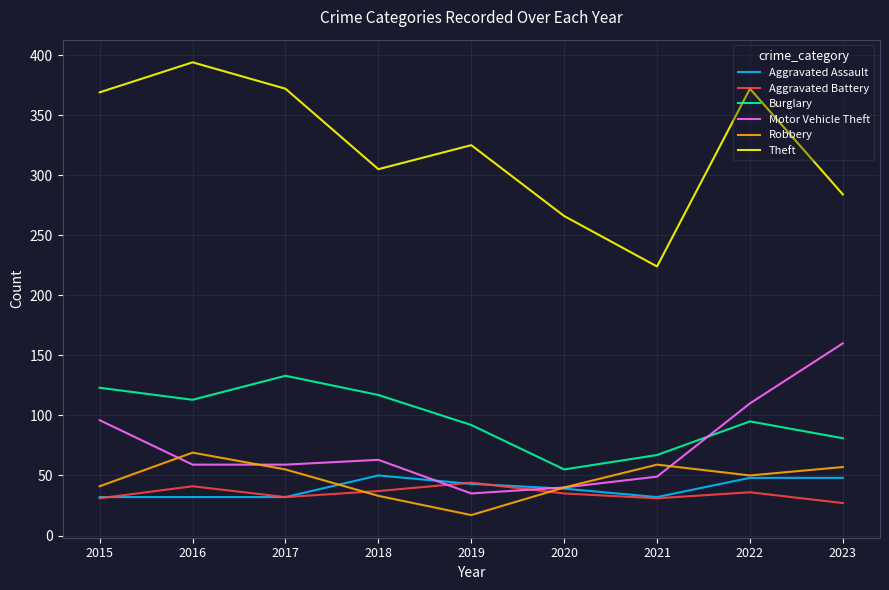

What is the difference between the highest and lowest values at 2020?

231